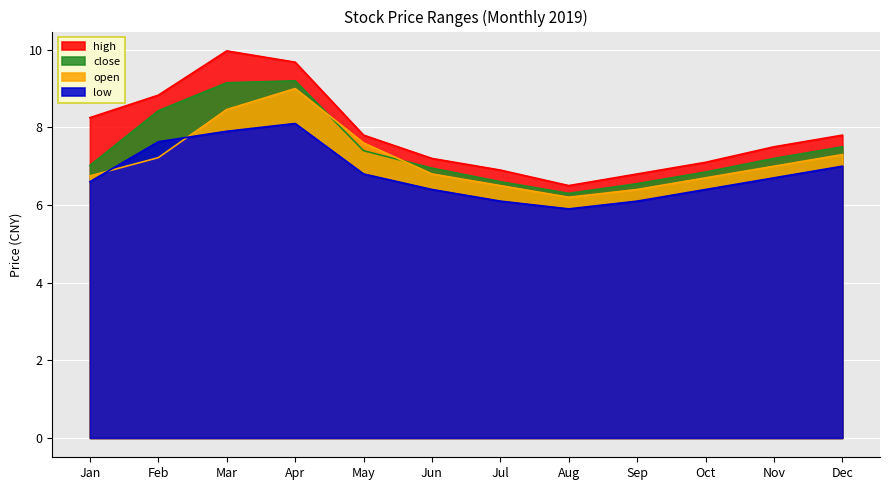

At which label does low first exceed 6?

Jan